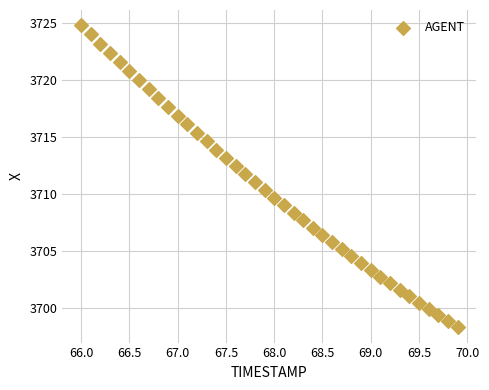

What is the range of Y values (max minus min)?

26.5